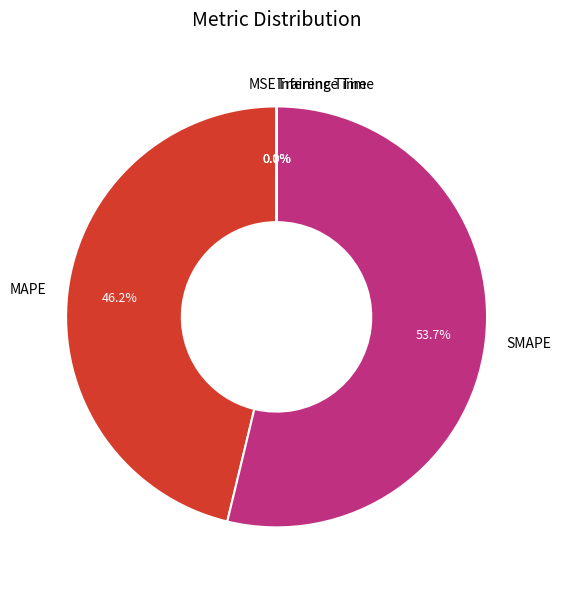

What is the ratio of the value at SMAPE to the value at MAPE?

1.2